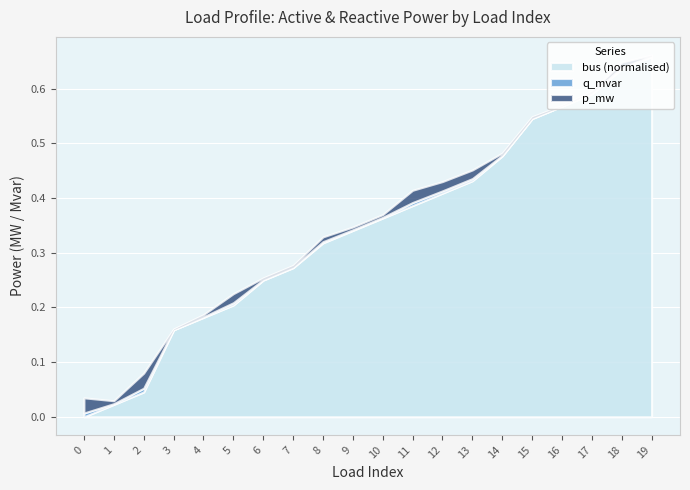

How many positive values does the bus_norm series have?

19